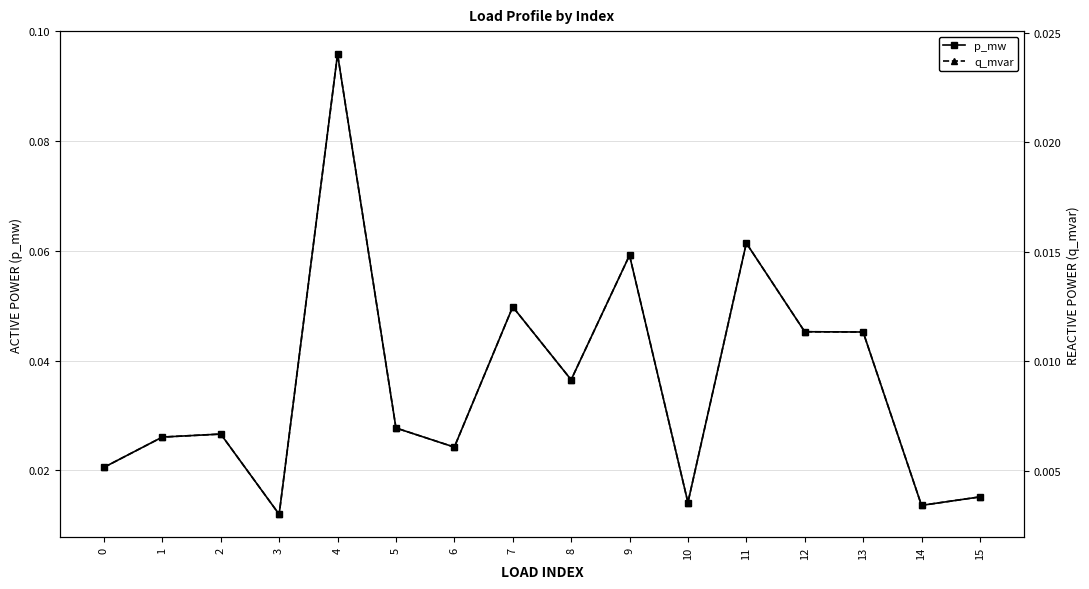

Rank the series by their maximum value, from lowest to highest.

q_mvar, p_mw